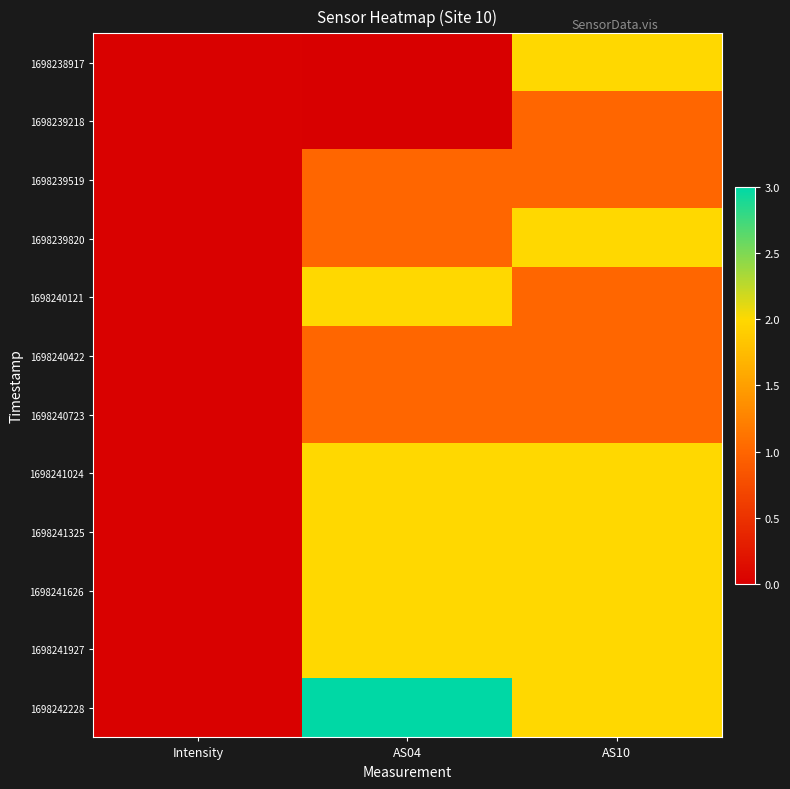

Which has a higher value, AS10 or AS04?

AS10